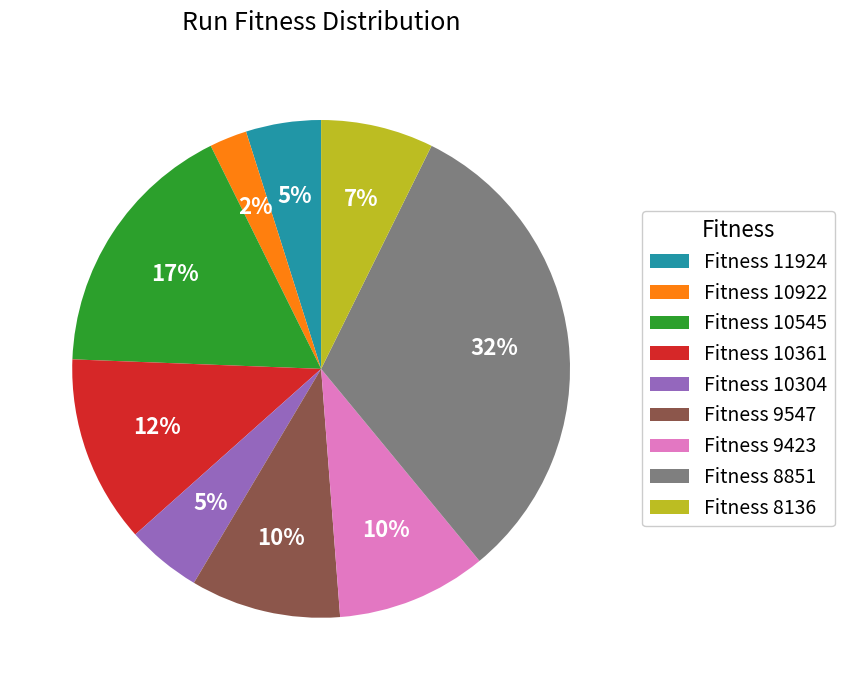

Between Fitness 10304 and Fitness 10361, which is larger?

Fitness 10361